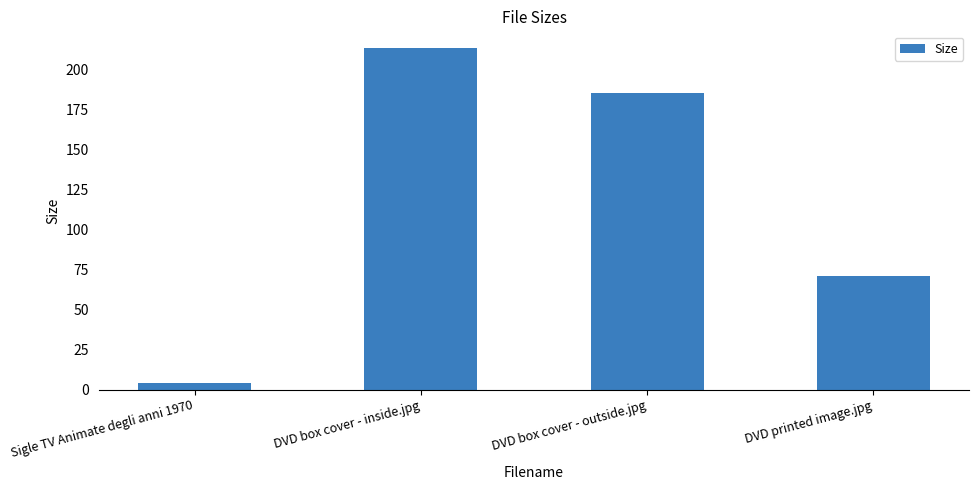

What is the smallest value displayed?

4.3